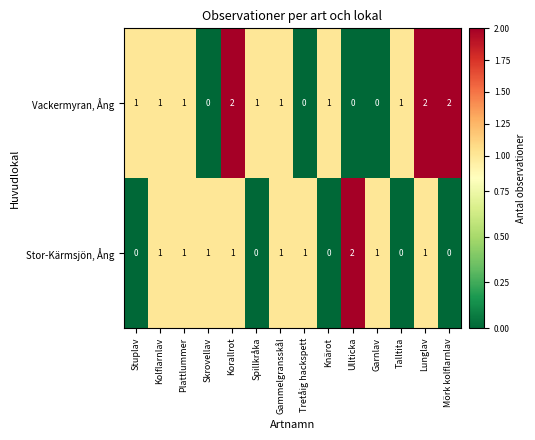

The Stor-Kärmsjön, Ång series shows 2 at Lunglav. True or false?

False